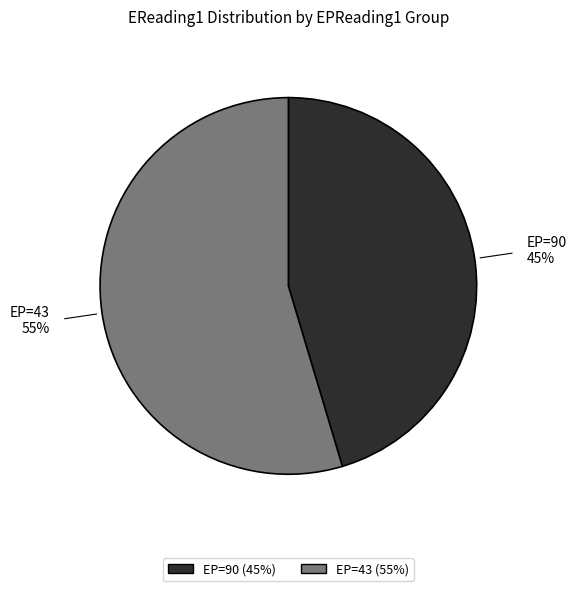

Count the number of slices in the pie.

2